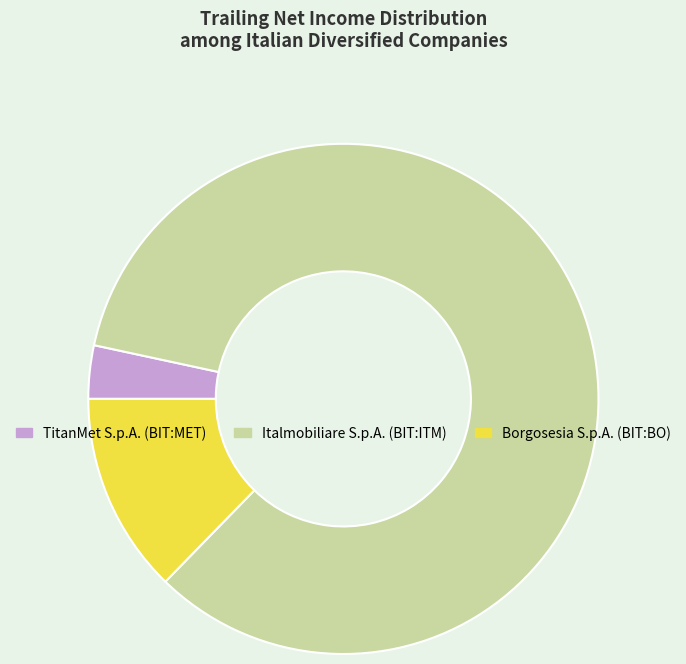

Between Italmobiliare S.p.A. (BIT:ITM) and TitanMet S.p.A. (BIT:MET), which is larger?

Italmobiliare S.p.A. (BIT:ITM)